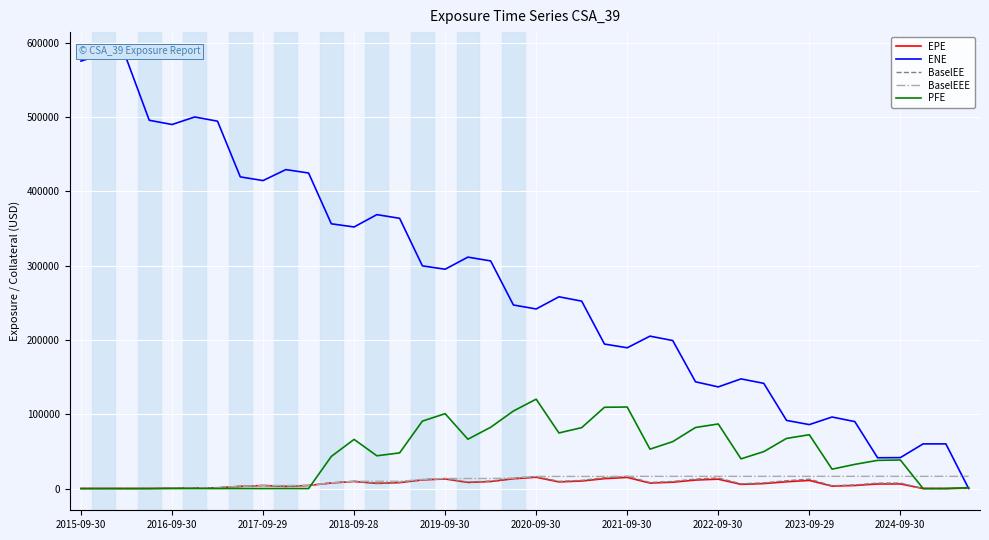

List the series in order of their peak value, highest first.

ENE, PFE, BaselEE, BaselEEE, EPE